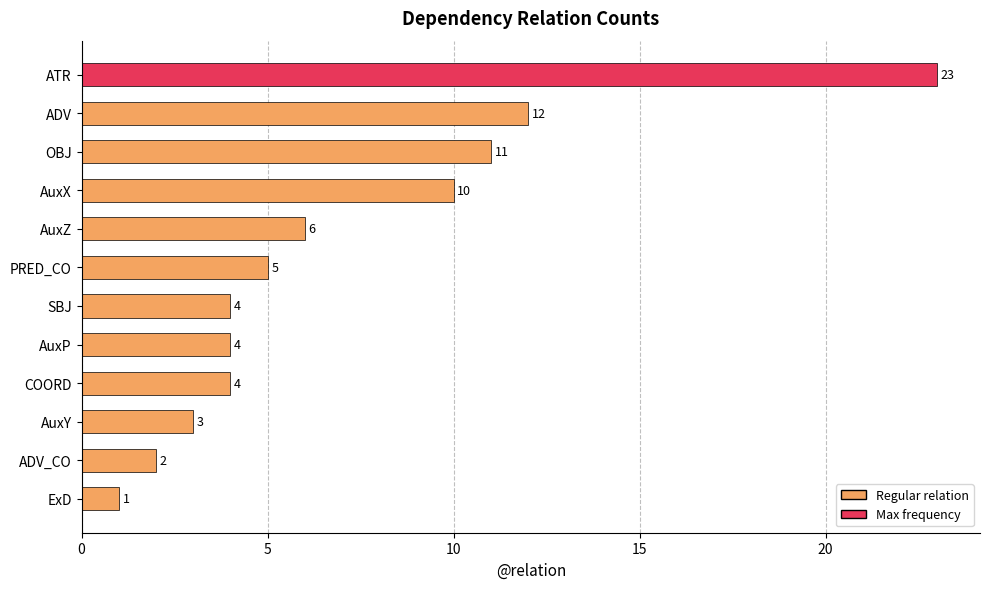

How many bars are there in total?

12